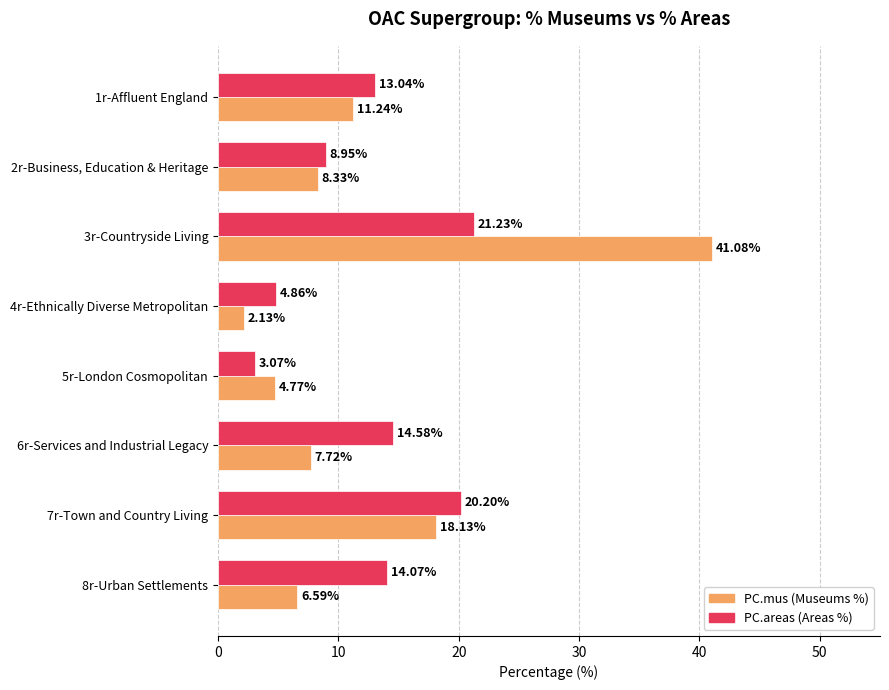

What is the total value across all series at 7r-Town and Country Living?

38.3